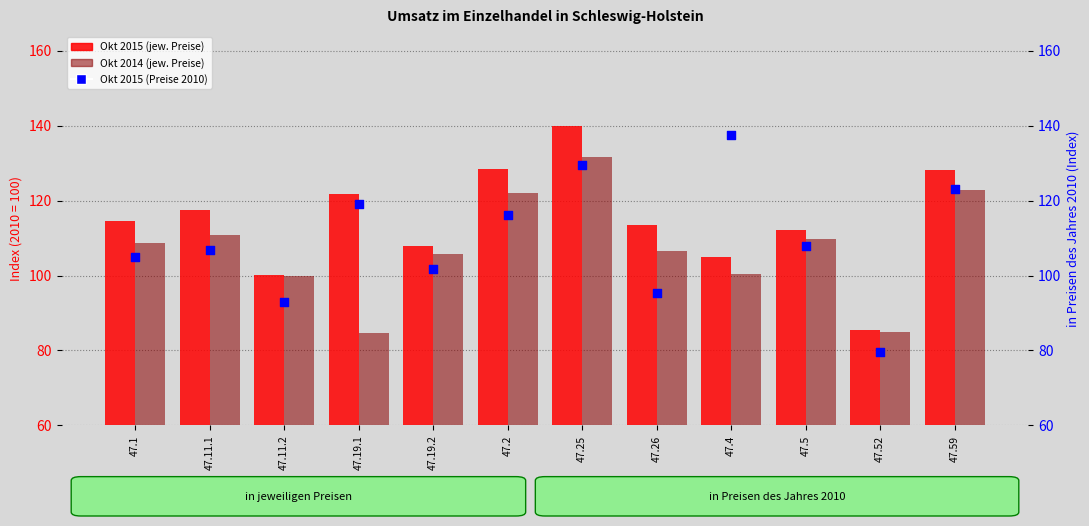

Is the value of Okt 2015 (jew. Preise) at 47.11.2 greater than the value of Okt 2014 (jew. Preise) at 47.2?

No